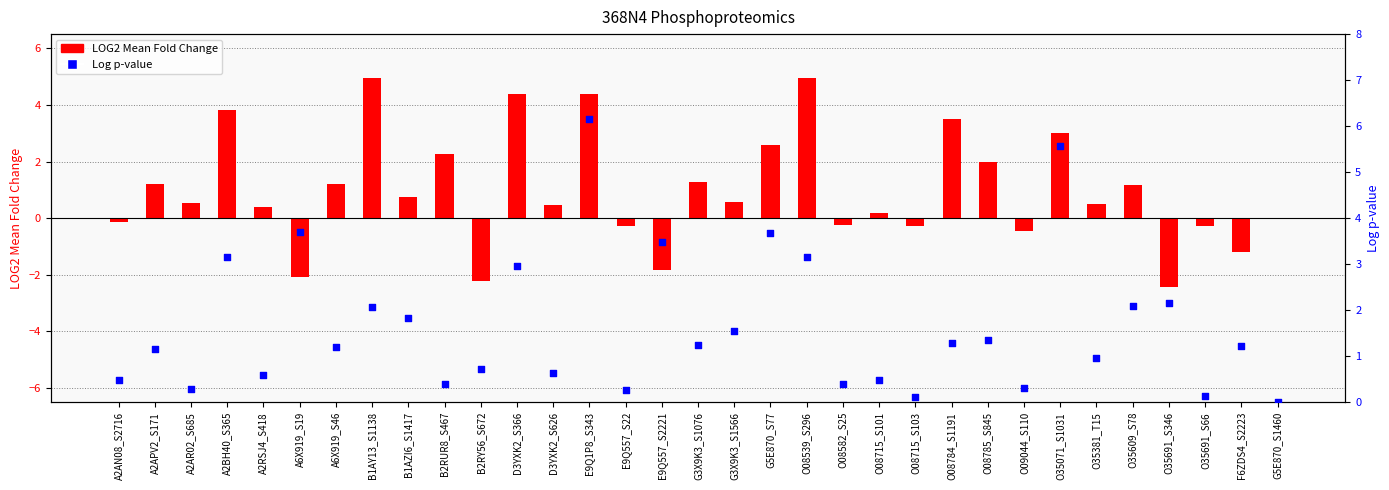

Which series reaches the maximum Y coordinate?

Log p-value